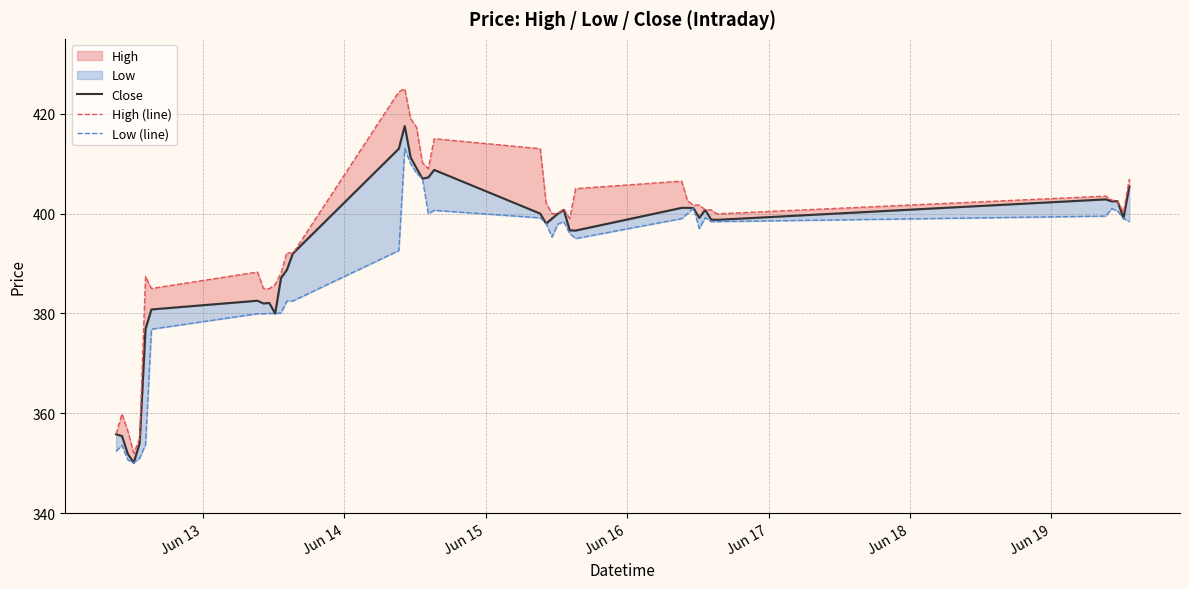

Rank the series at Jun 19 from highest to lowest value.

High (line), Close, Low (line)